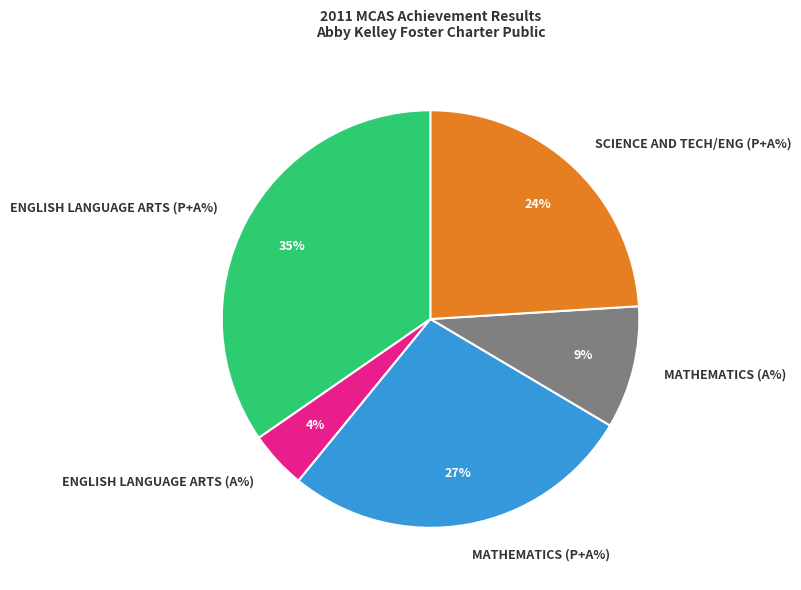

What is the largest slice in the pie chart?

ENGLISH LANGUAGE ARTS (P+A%)